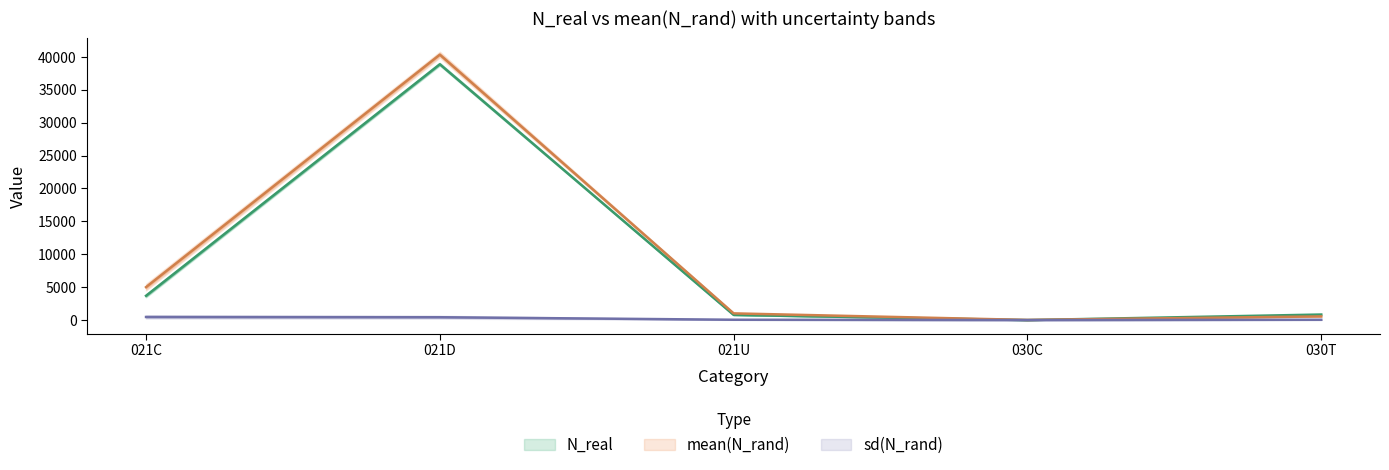

Which label corresponds to the largest value in the chart?

021D